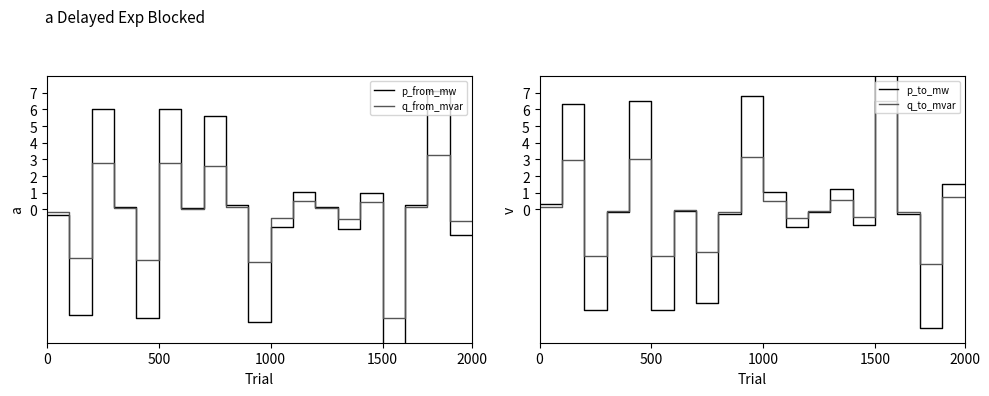

The q_to_mvar series shows -5.0 at 500. True or false?

False